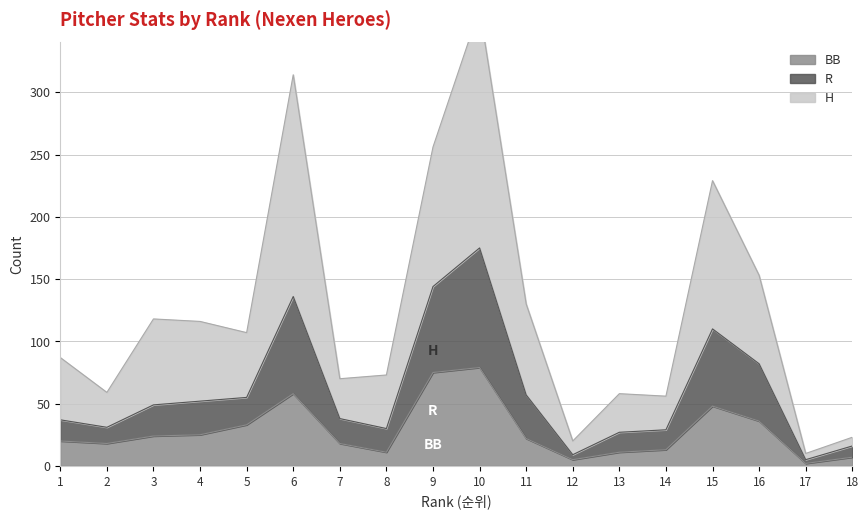

At which label does BB first exceed 22?

3